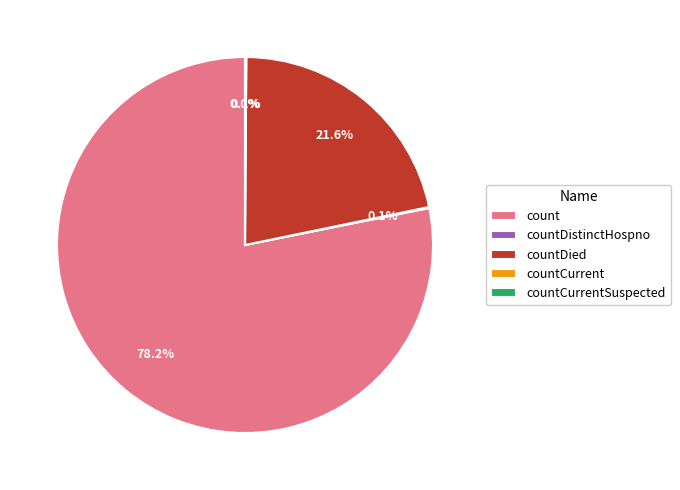

True or false: countCurrentSuspected accounts for 0% of the total.

True